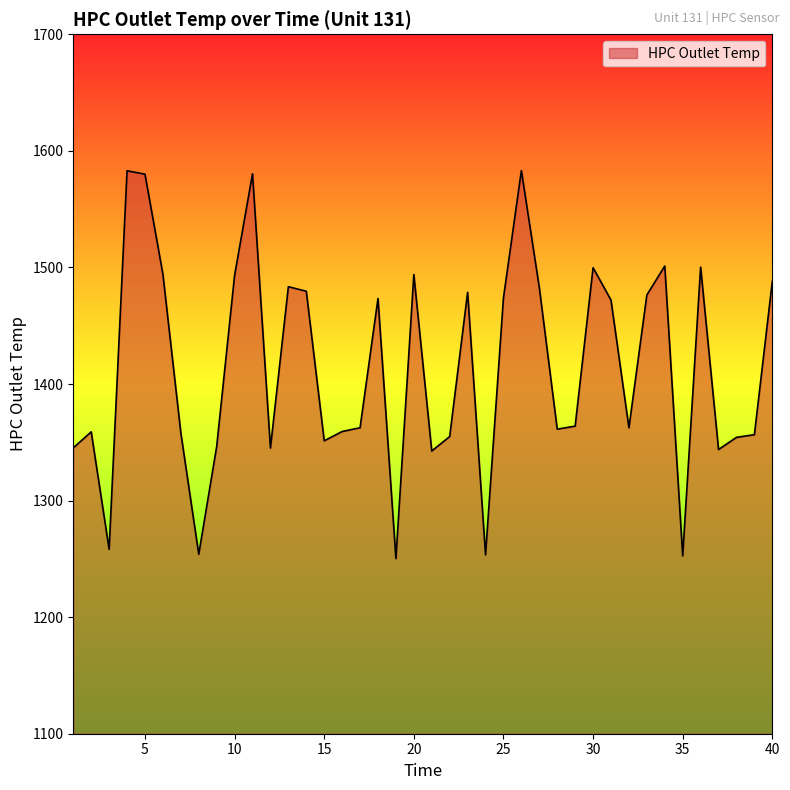

What is the difference between the maximum and minimum values?

332.8